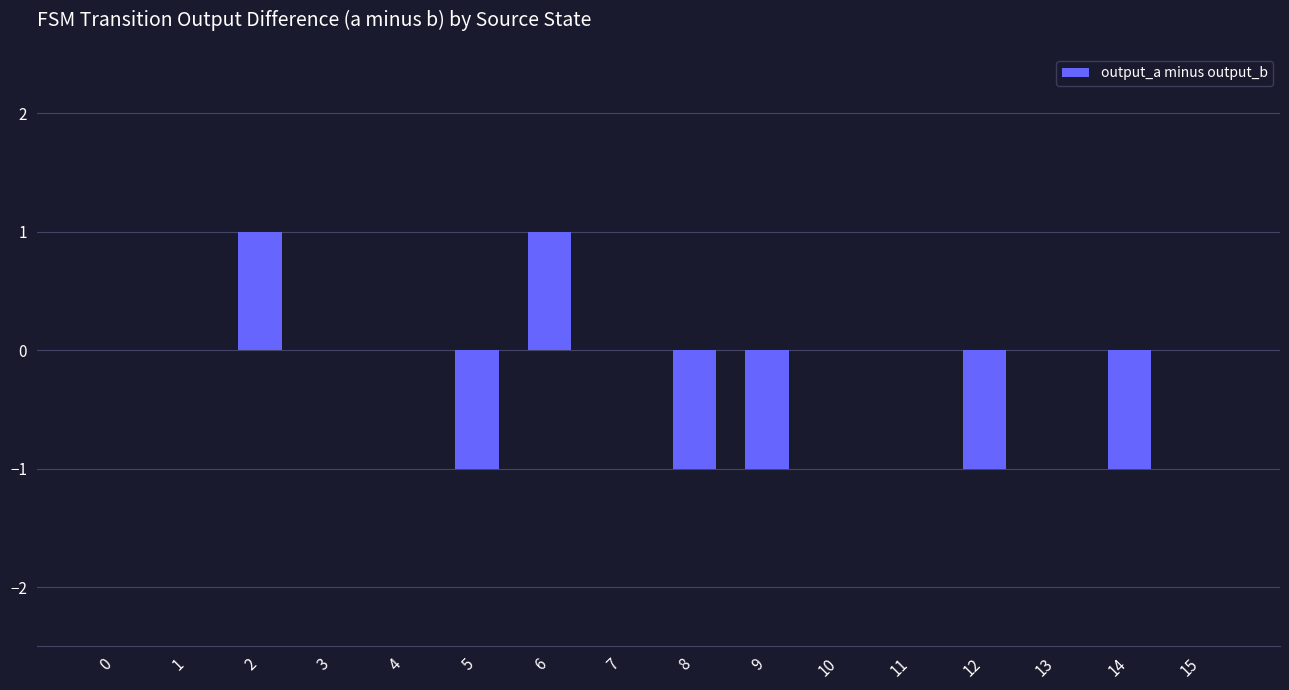

Which has a higher value, 9 or 11?

11